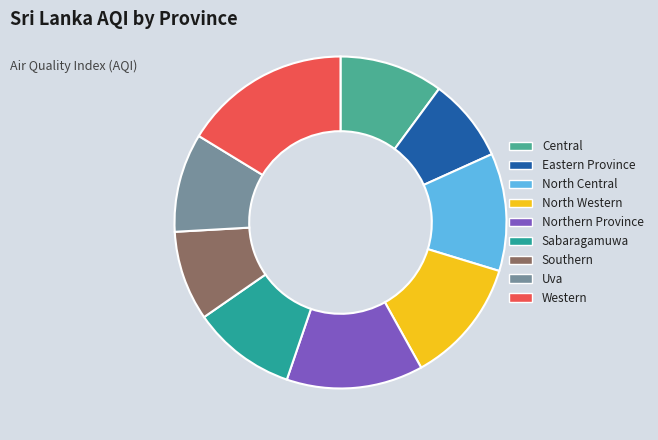

Count the number of slices in the pie.

9